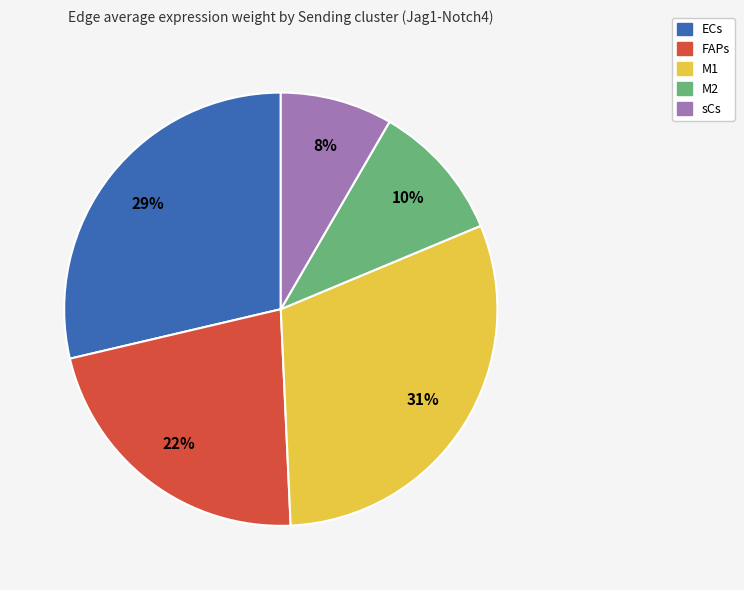

Is the sum of FAPs and sCs greater than half?

No